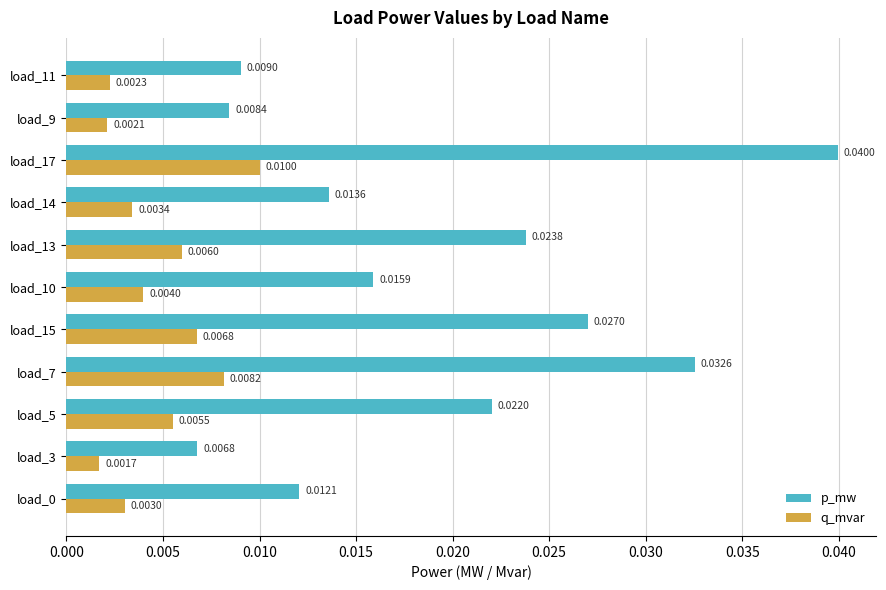

What are all the series names shown in the legend?

p_mw, q_mvar